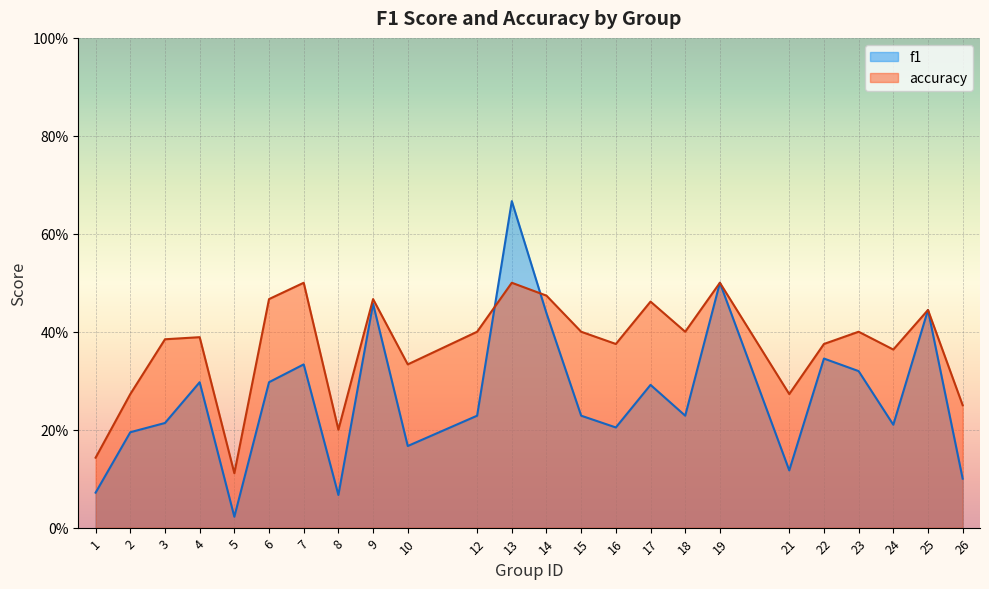

Which series has the largest range (max minus min)?

f1